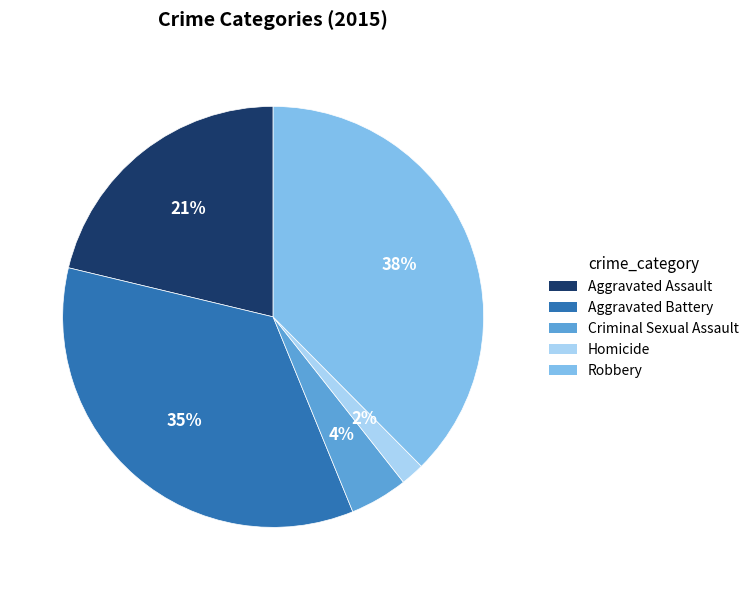

To the nearest percent, what percentage of the pie is Homicide?

2%